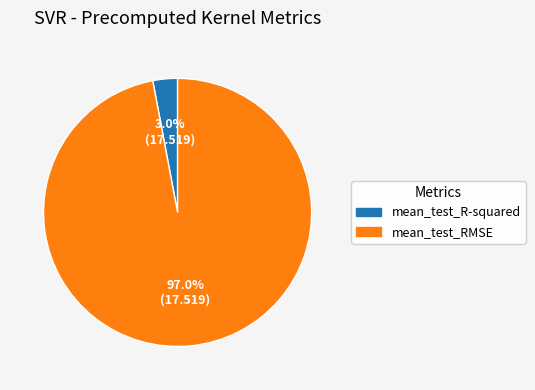

Which slice is the largest?

mean_test_RMSE